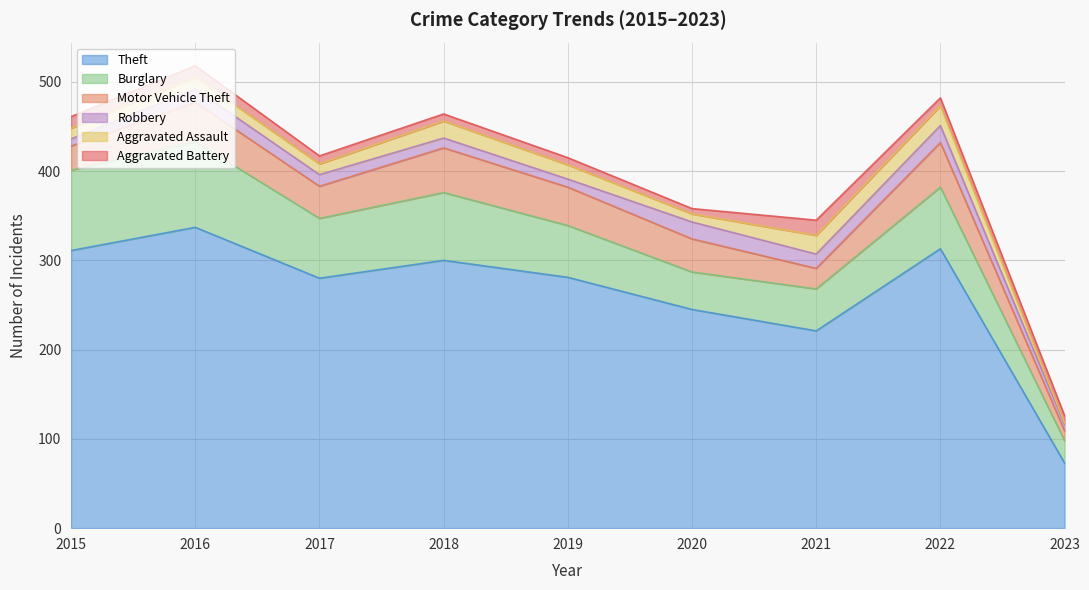

What is the value of the Motor Vehicle Theft point at the 5th from the left?

43